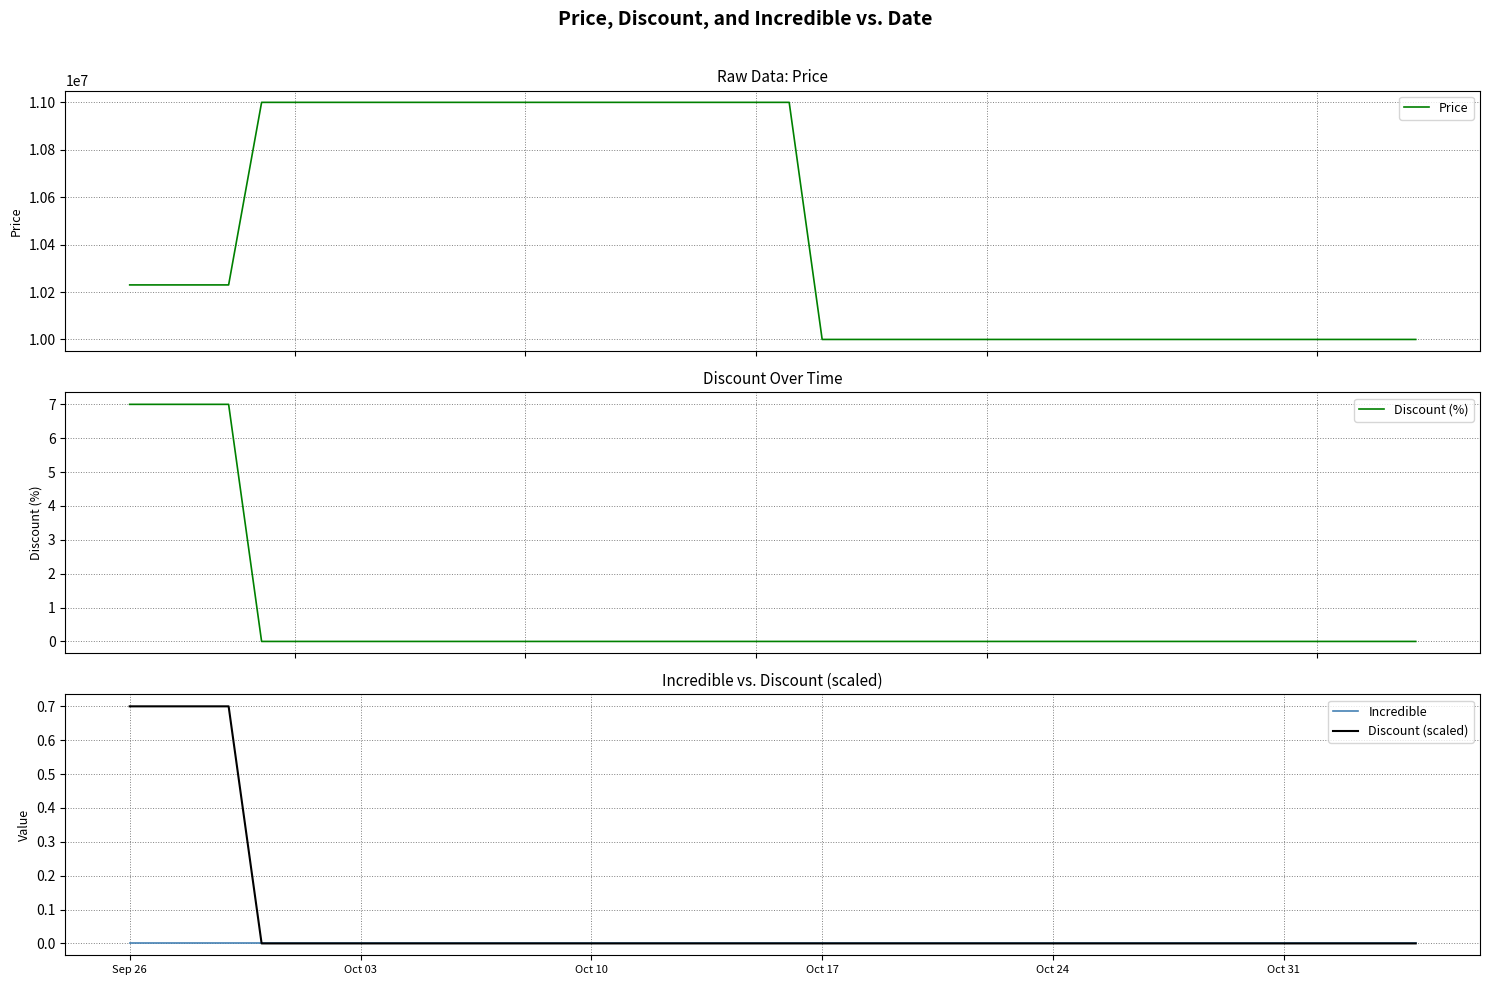

What is the maximum value shown in the chart?

11000000.0